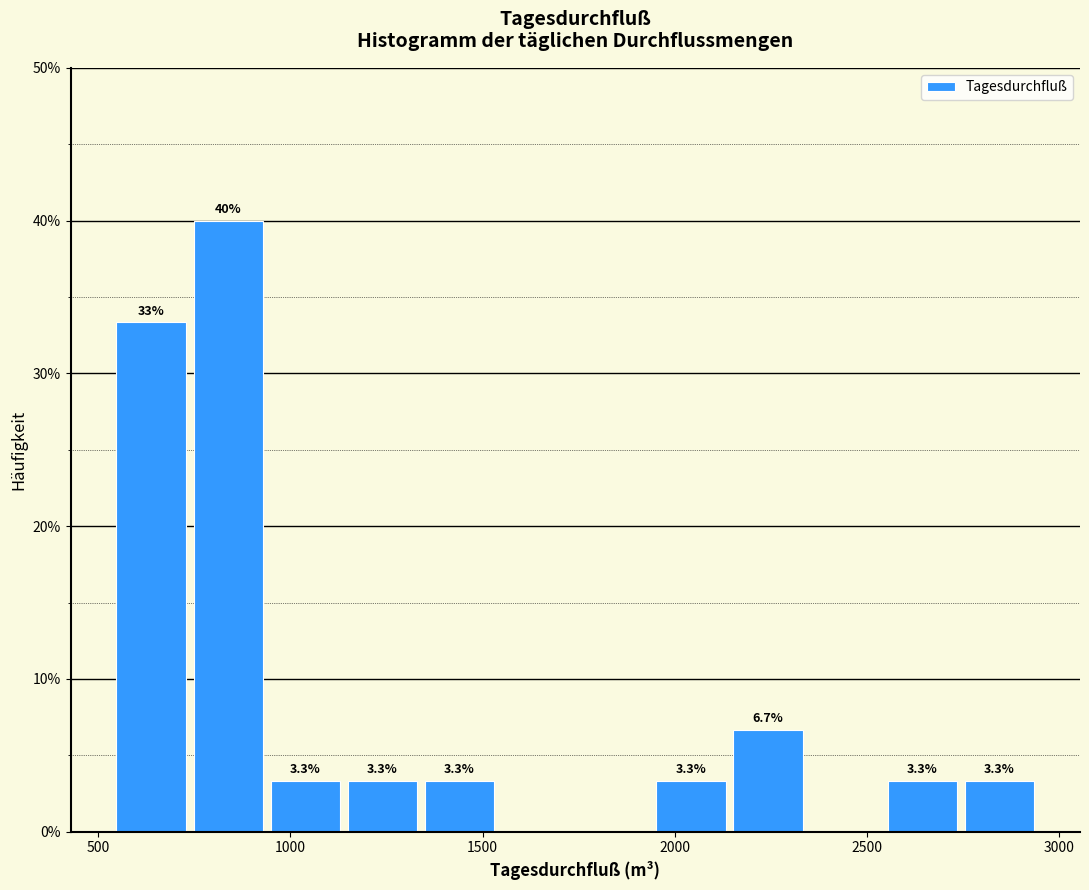

Over which range of the x-axis is the bar tallest?

750 to 950